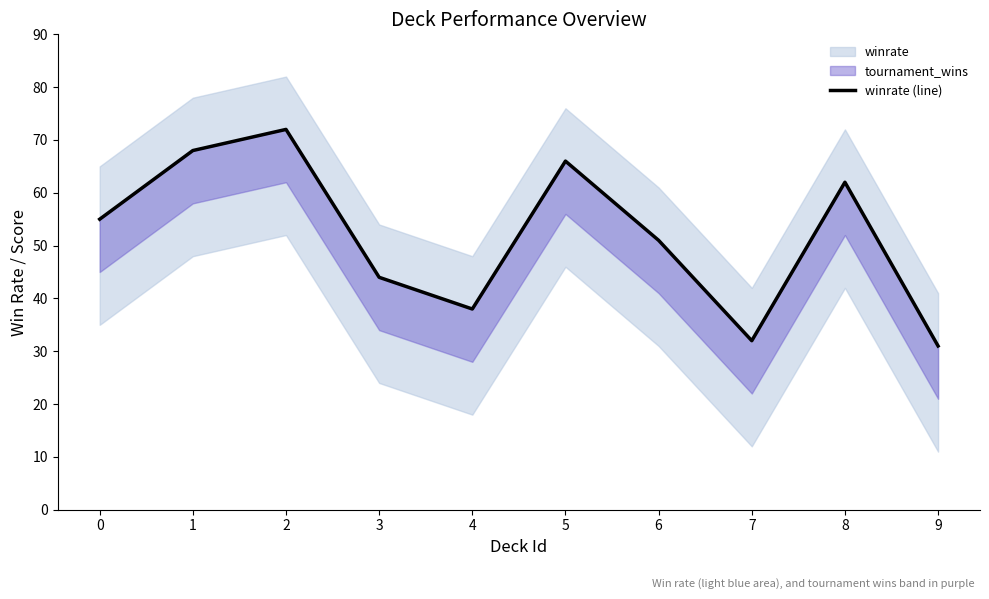

What is the value of the 1st point from the left?

55